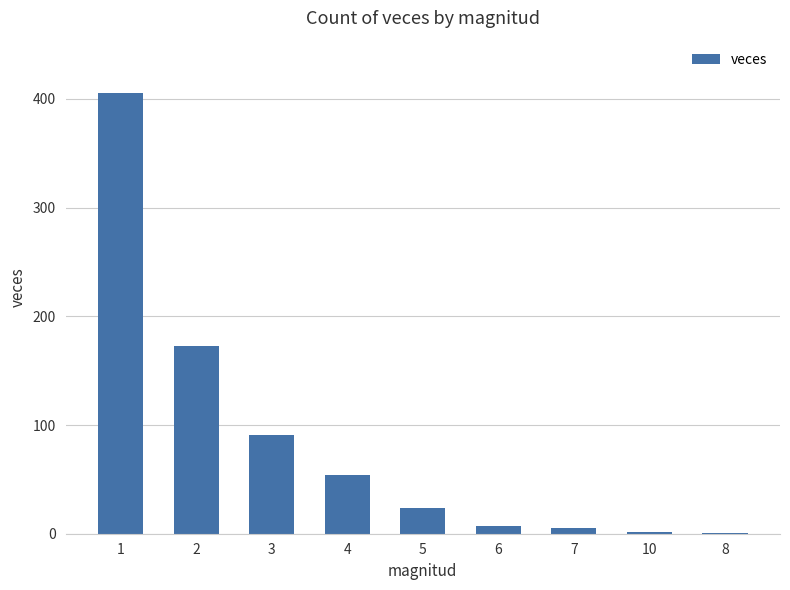

What is the sum of all values?

762